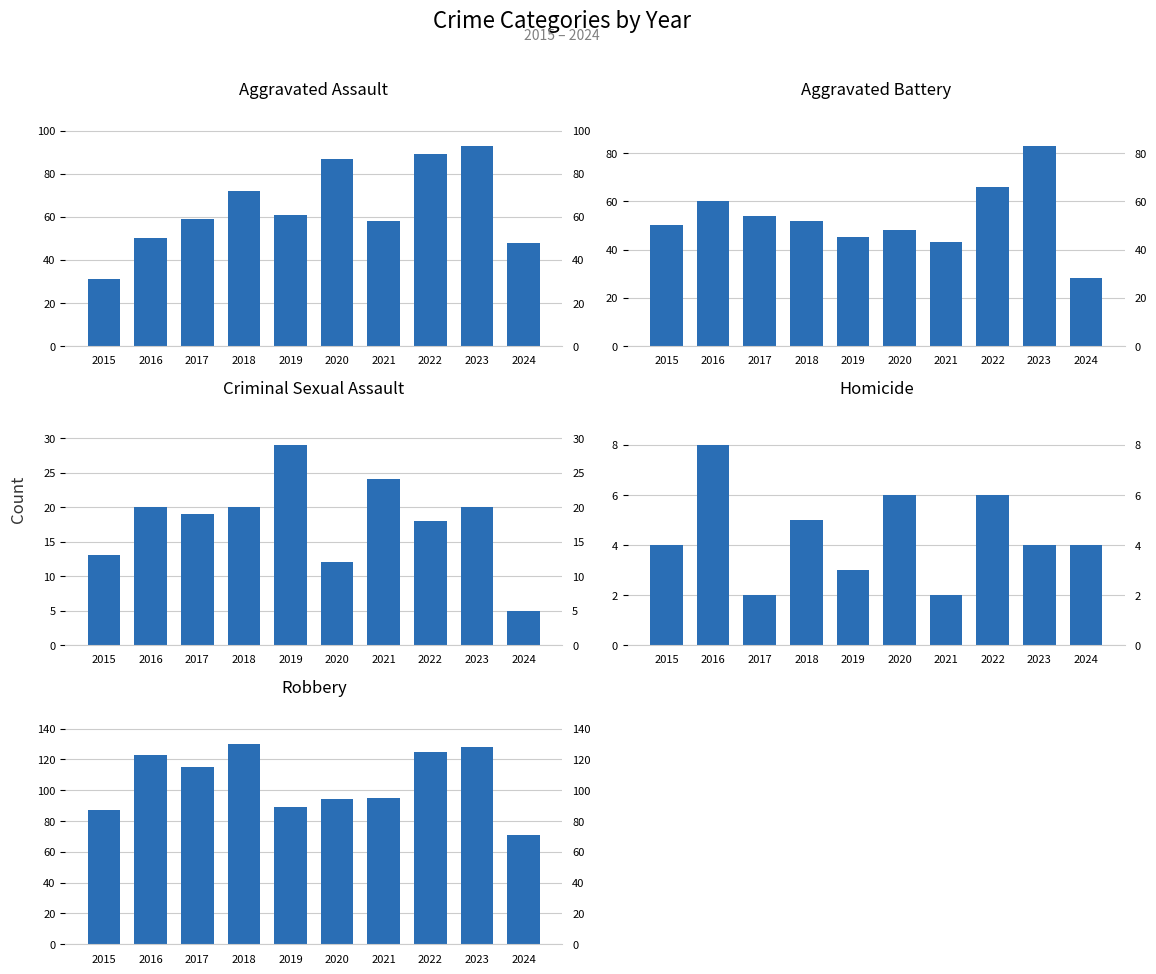

How many bars are there in total?

50